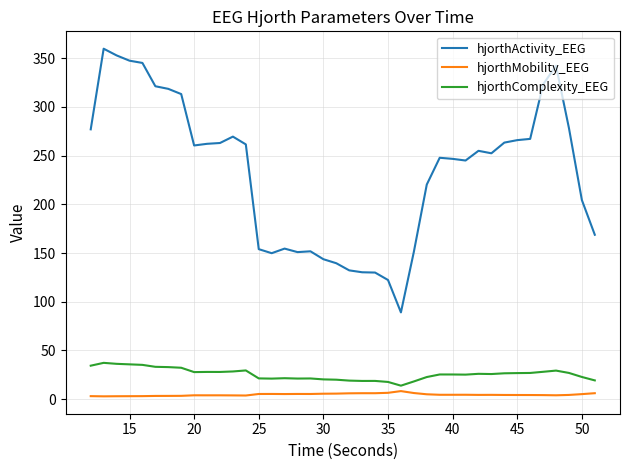

What is the highest value of the hjorthComplexity_EEG series?

37.2